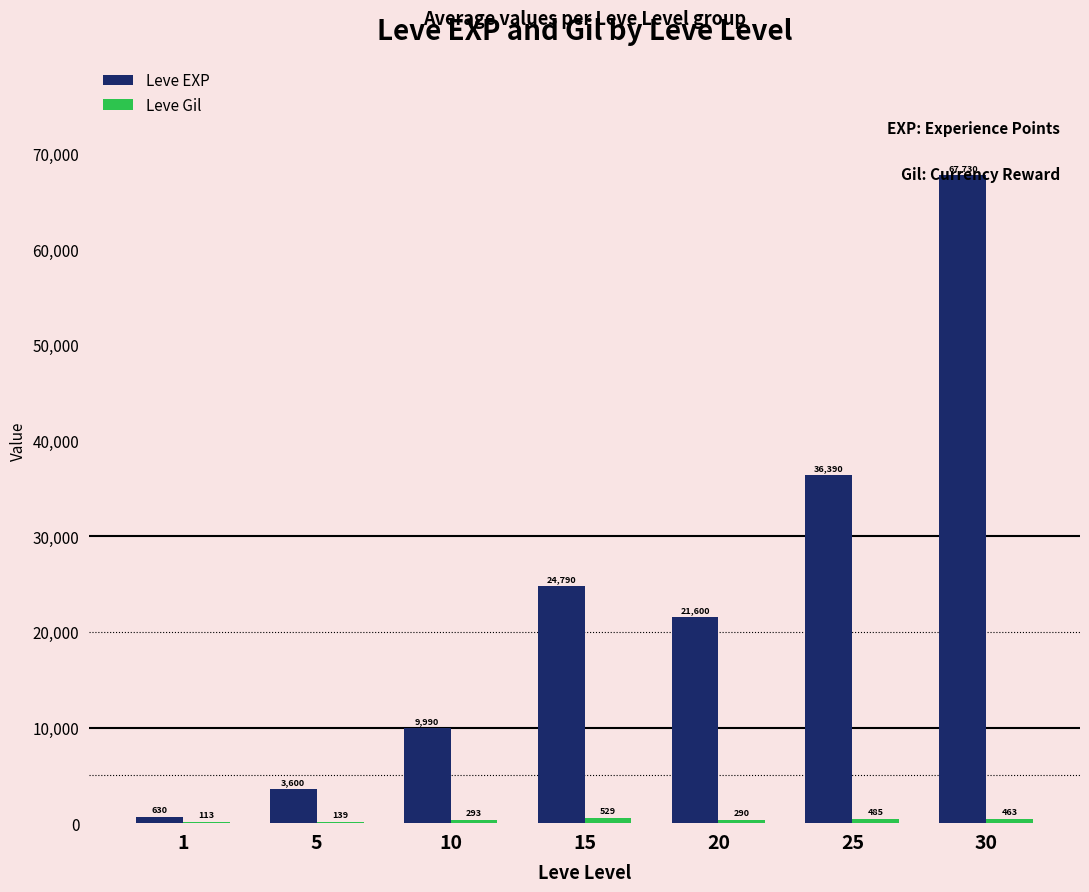

Count the number of categories in the chart.

7